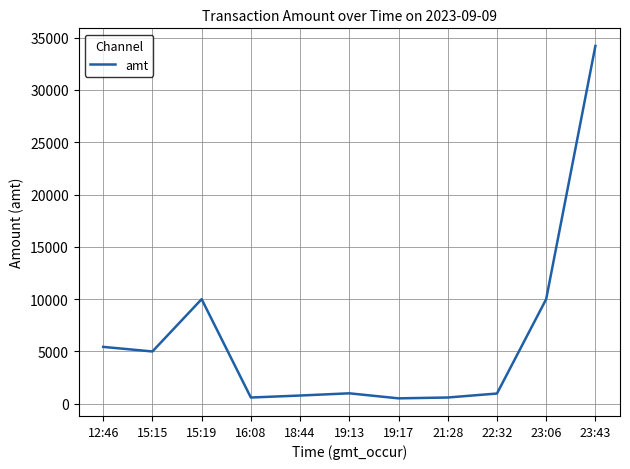

What is the change in value from 22:32 to 23:43?

+33220